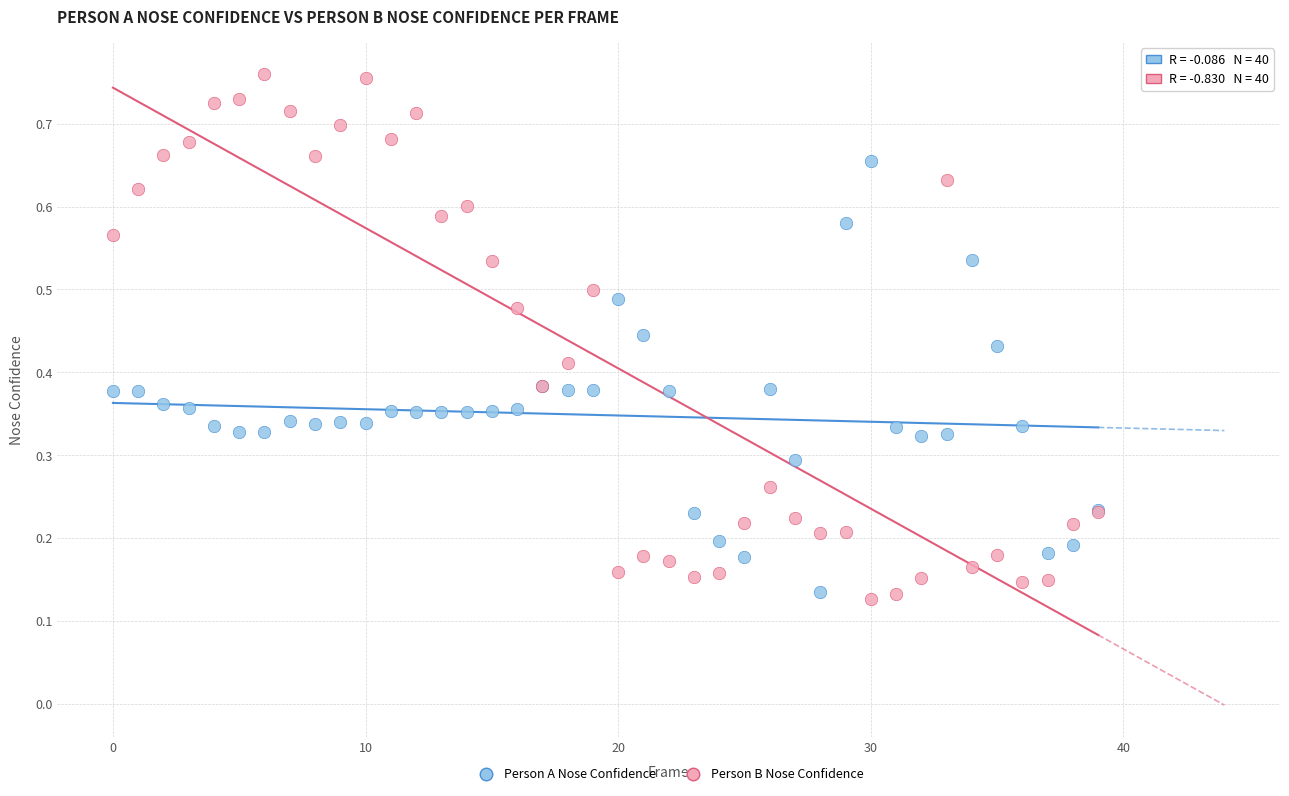

Which series contains the lowest Y value?

Person B Nose Confidence